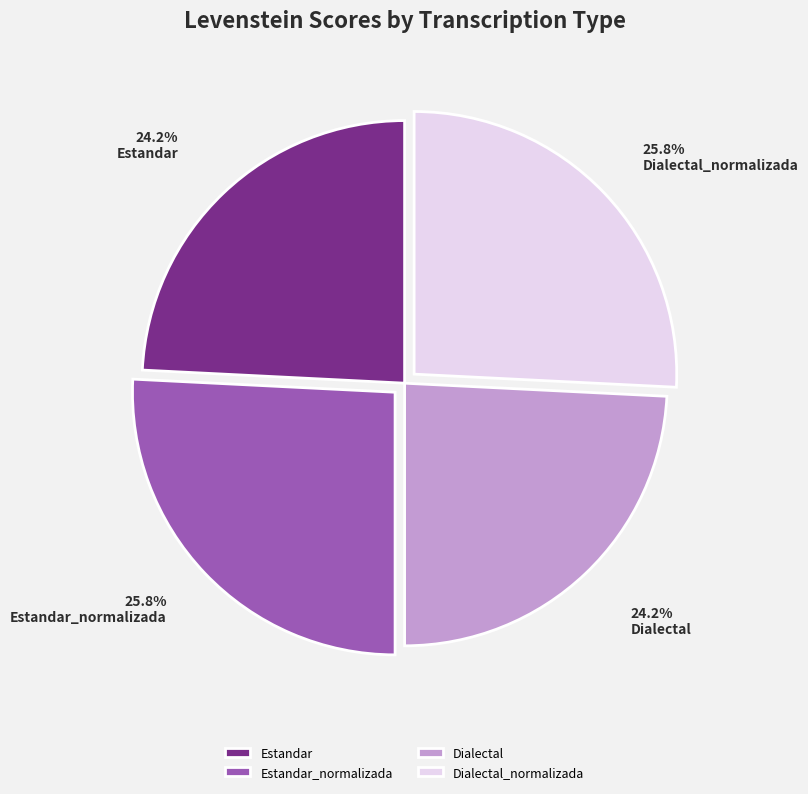

Between Dialectal and Estandar_normalizada, which is larger?

Estandar_normalizada